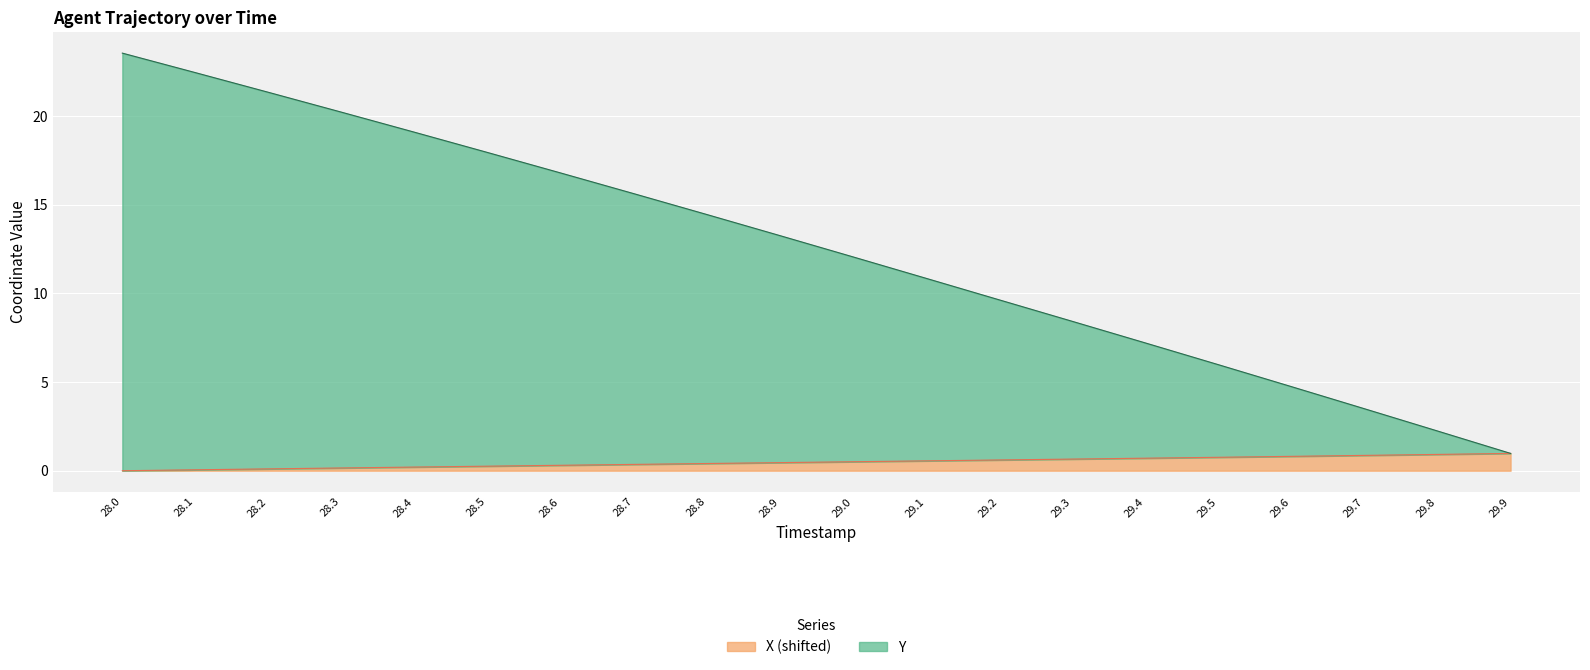

True or false: X and Y intersect in this chart.

False